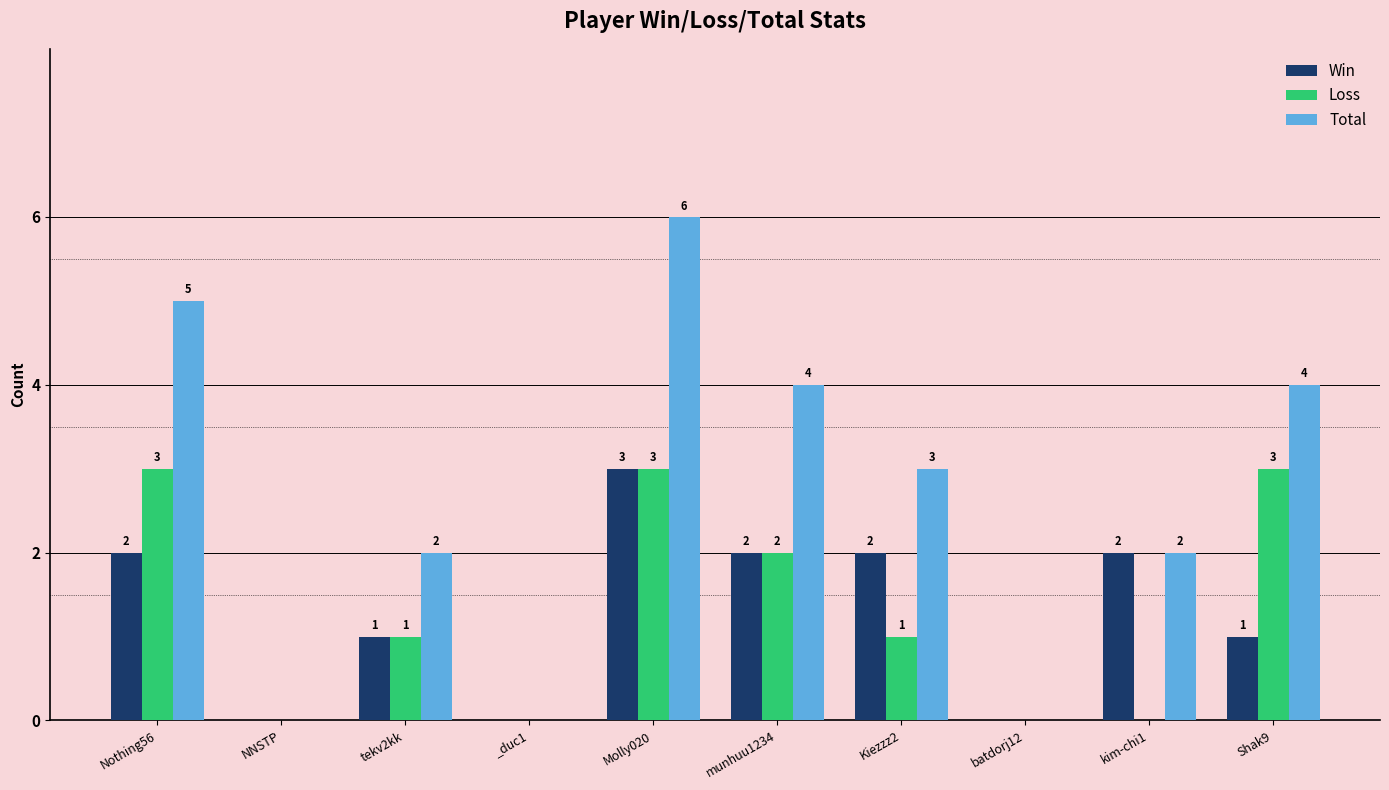

True or false: Total has a value of 6 at Molly020.

True